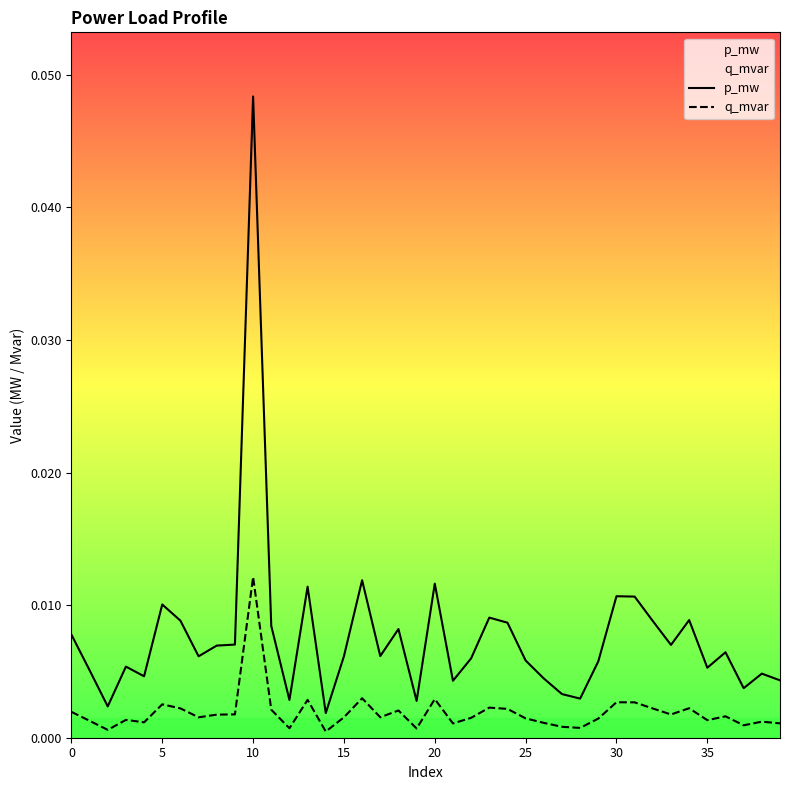

At how many categories does at least one series exceed 0?

40